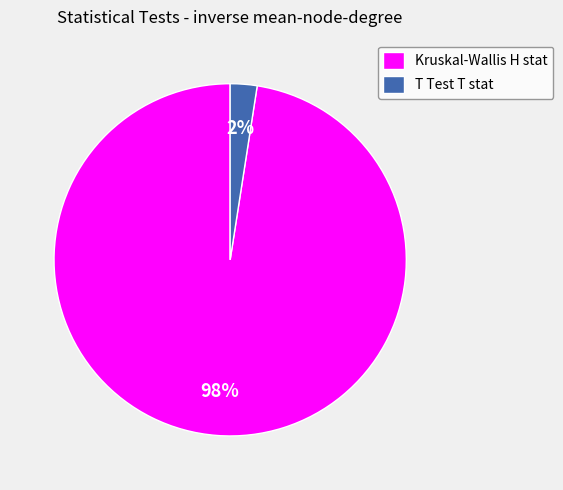

Between T Test T stat and Kruskal-Wallis H stat, which is larger?

Kruskal-Wallis H stat